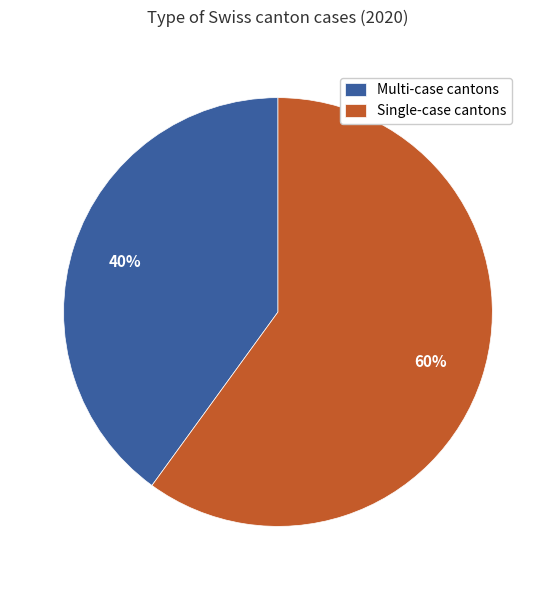

Do Multi-case cantons and Single-case cantons together represent more than half of the pie?

Yes